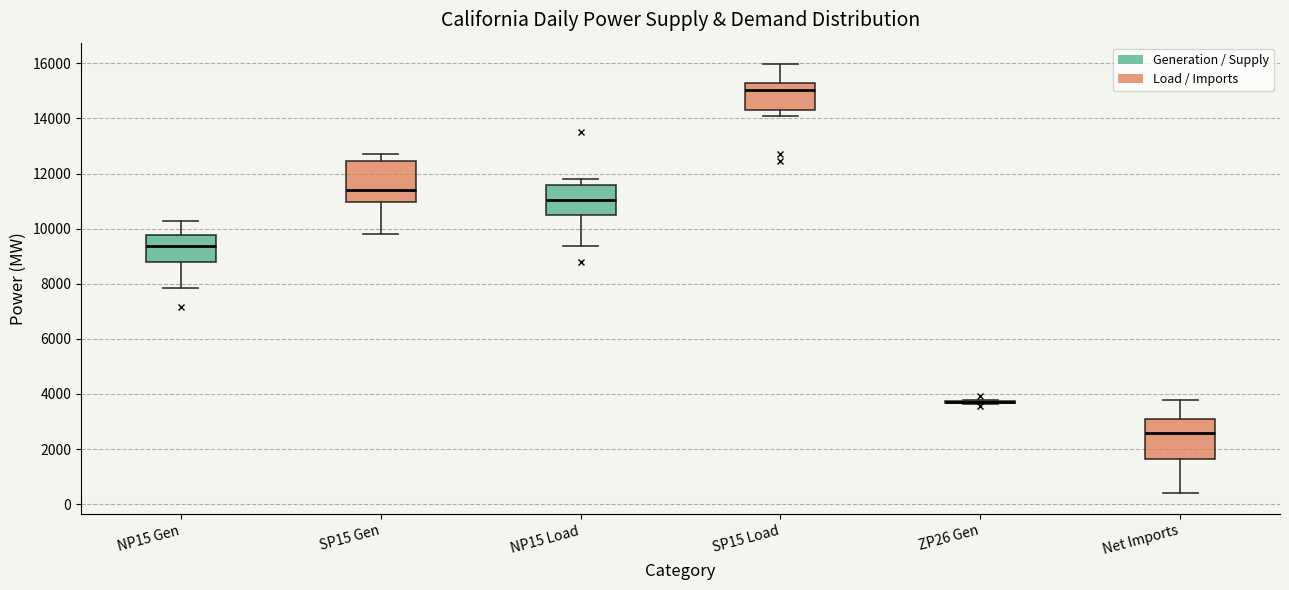

Reading left to right, read every box against the y-axis: the position of its median line, the range the box covers, and the ends of its whiskers. The values are not printed on the chart, so give them approximately, as read against the axis.

NP15 Gen: median 9400, box 8800 to 9800, whiskers 7800 to 10200
SP15 Gen: median 11400, box 11000 to 12400, whiskers 9800 to 12800
NP15 Load: median 11000, box 10600 to 11600, whiskers 9400 to 11800
SP15 Load: median 15000, box 14400 to 15200, whiskers 14000 to 16000
ZP26 Gen: box collapsed to a line at 3800, whiskers 3600 to 3800
Net Imports: median 2600, box 1600 to 3200, whiskers 400 to 3800